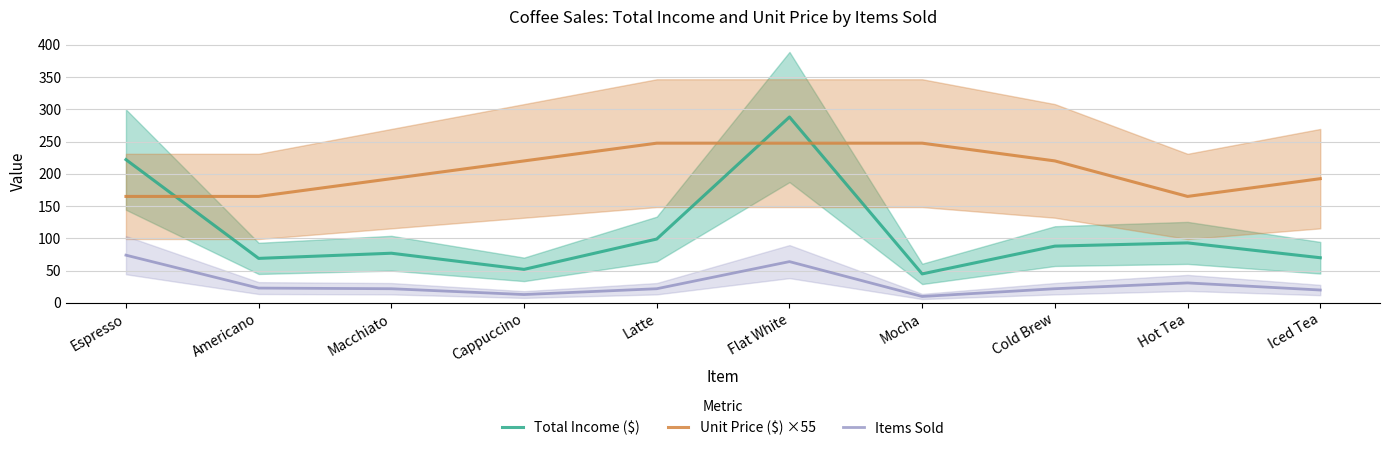

What position from the left is Espresso?

1